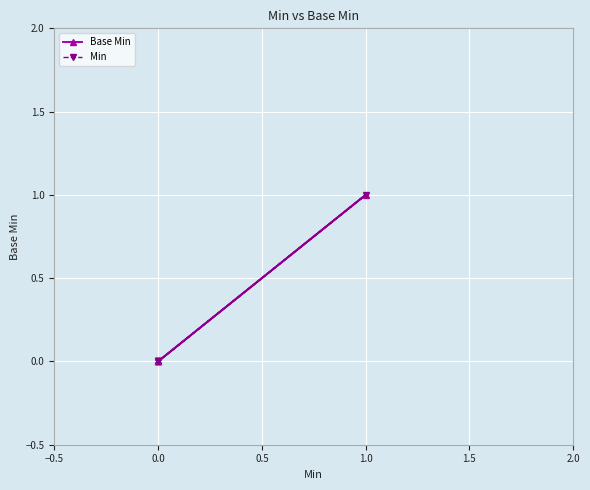

Is it true that Min equals 0 at 0.0?

False